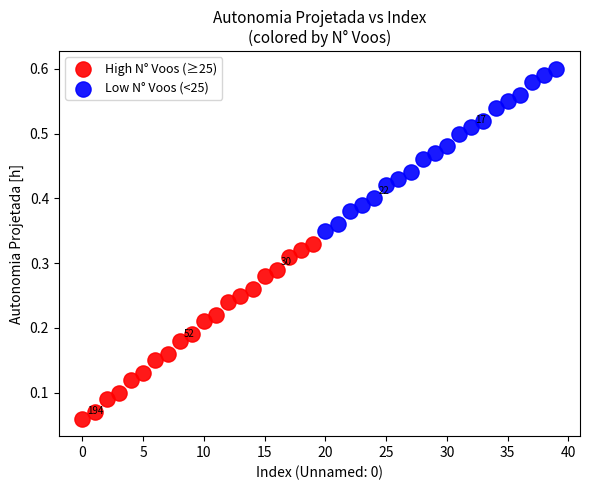

Which series reaches the minimum Y coordinate?

High N° Voos (≥25)